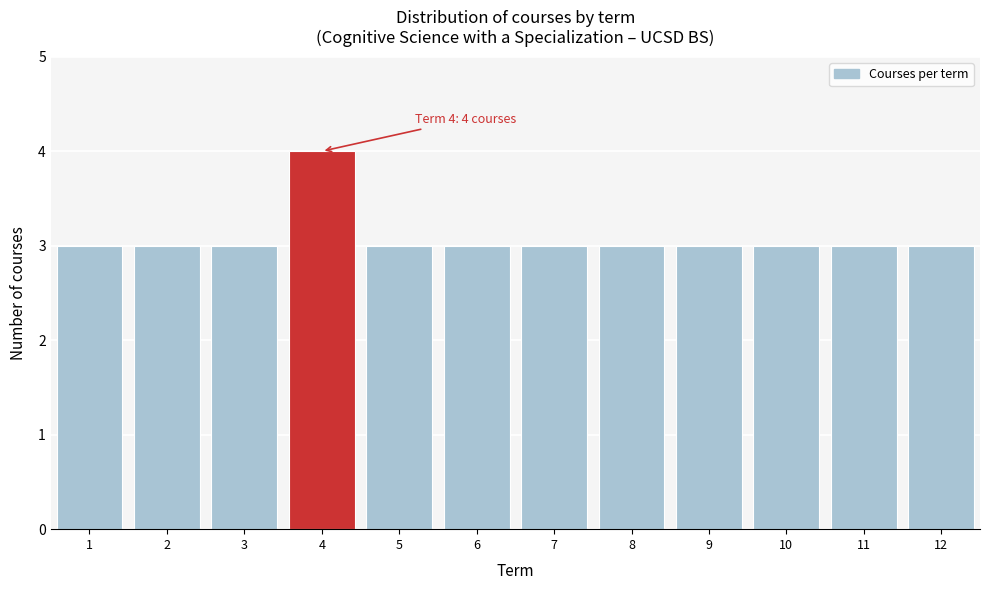

Over which range of the x-axis is the bar tallest?

3.5 to 4.5